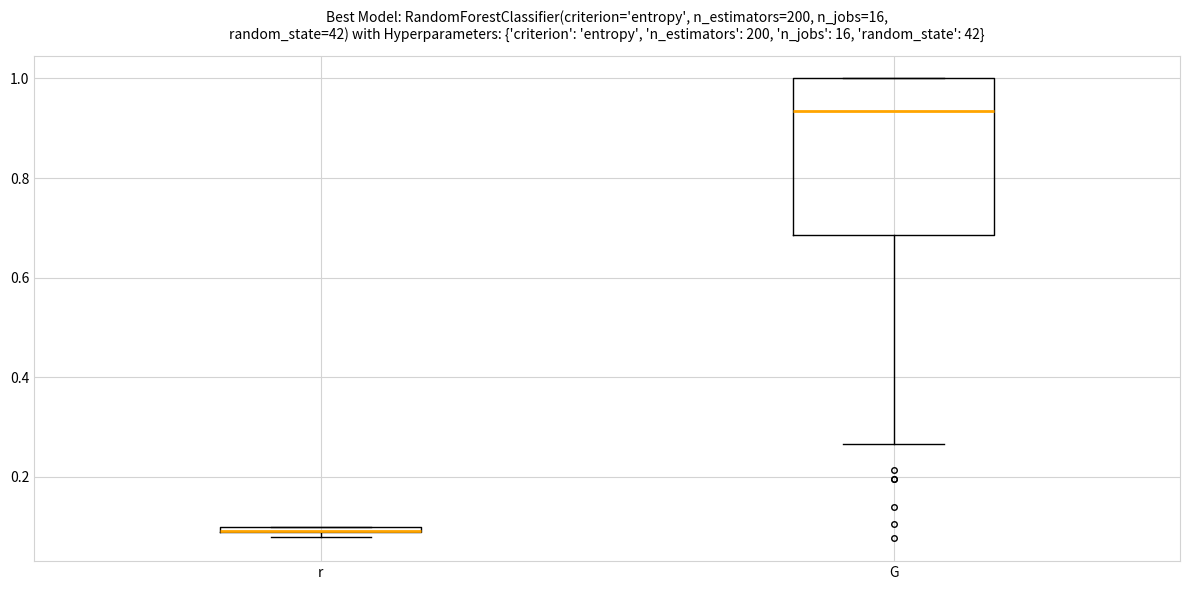

Which box is the tallest, from its lower edge to its upper edge?

G